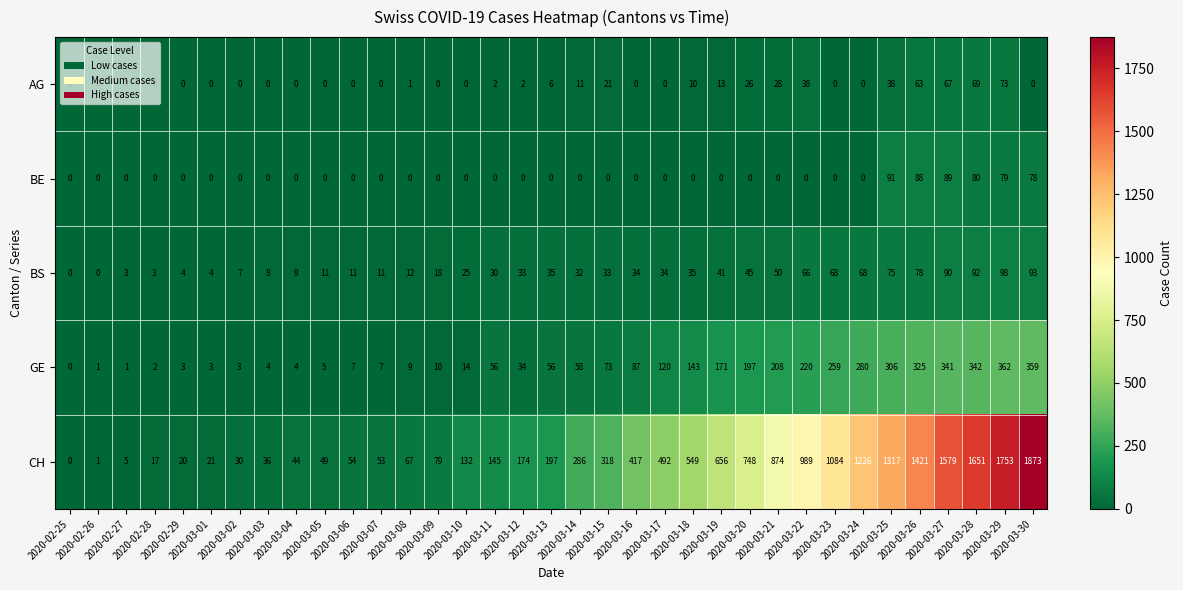

What is the sum of all CH values?

18357